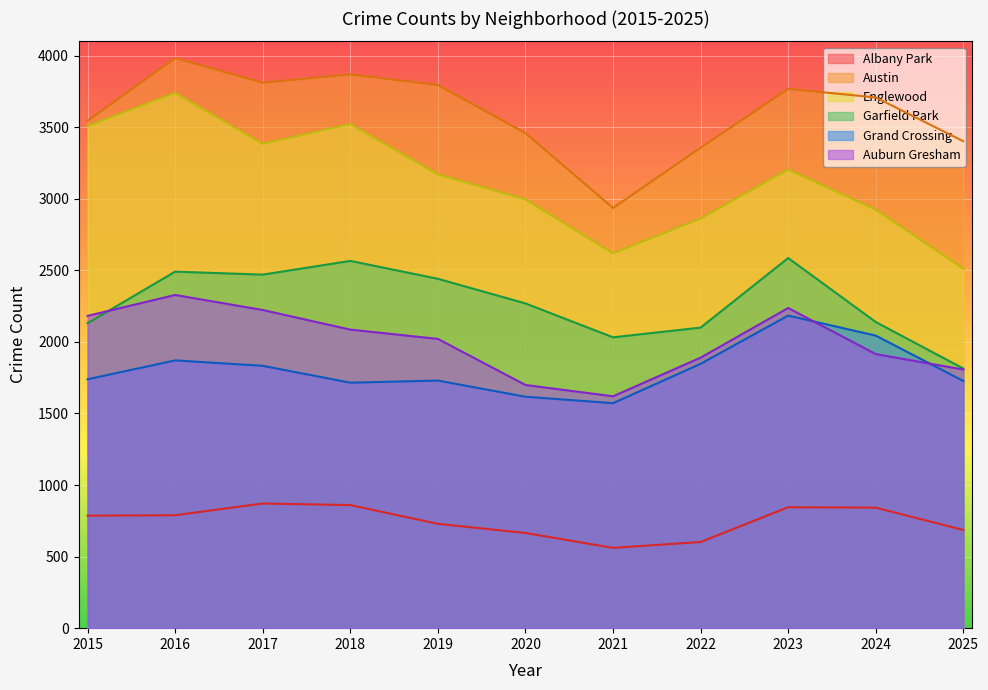

Reading right to left, what are all the values shown in this chart?

Albany Park: 2025=686	2024=842	2023=845	2022=602	2021=561	2020=665	2019=729	2018=860	2017=871	2016=789	2015=786
Austin: 2025=3402	2024=3708	2023=3768	2022=3357	2021=2936	2020=3459	2019=3795	2018=3869	2017=3811	2016=3983	2015=3545
Englewood: 2025=2512	2024=2924	2023=3205	2022=2862	2021=2619	2020=2996	2019=3171	2018=3522	2017=3384	2016=3740	2015=3508
Garfield Park: 2025=1814	2024=2139	2023=2586	2022=2100	2021=2032	2020=2269	2019=2441	2018=2566	2017=2470	2016=2491	2015=2131
Grand Crossing: 2025=1727	2024=2044	2023=2184	2022=1847	2021=1572	2020=1617	2019=1730	2018=1715	2017=1833	2016=1871	2015=1739
Auburn Gresham: 2025=1807	2024=1915	2023=2237	2022=1890	2021=1620	2020=1699	2019=2021	2018=2086	2017=2223	2016=2328	2015=2182